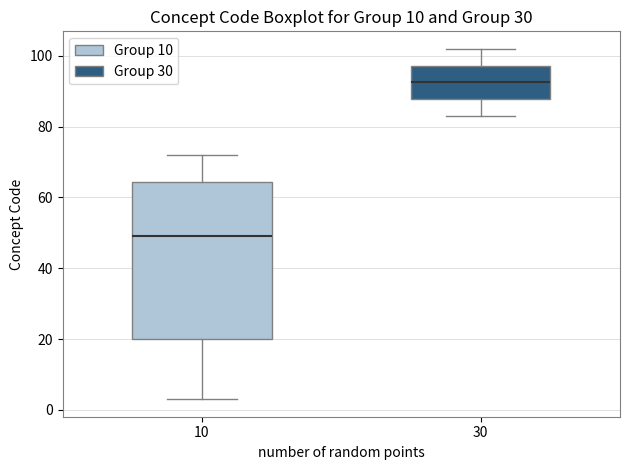

Comparing the boxes themselves (not the whiskers), which one is the tallest?

10